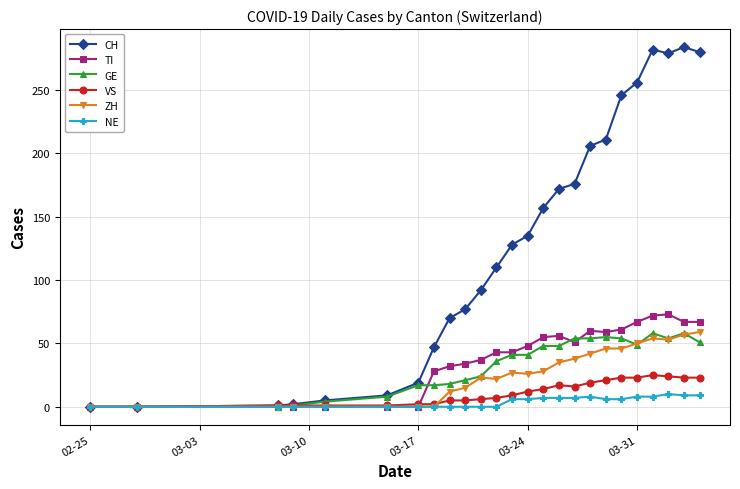

What are all the series names shown in the legend?

CH, TI, GE, VS, ZH, NE